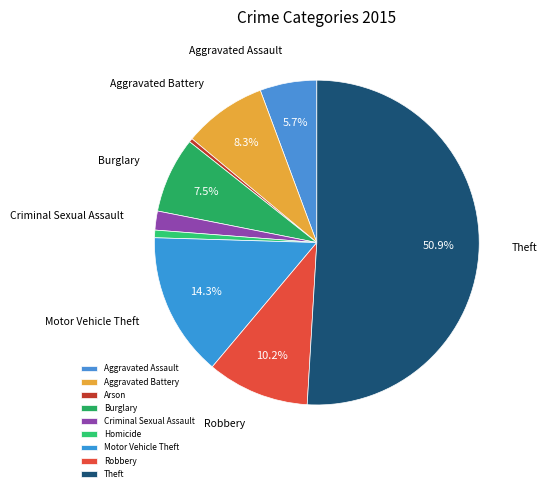

Does any single category account for the majority?

Yes